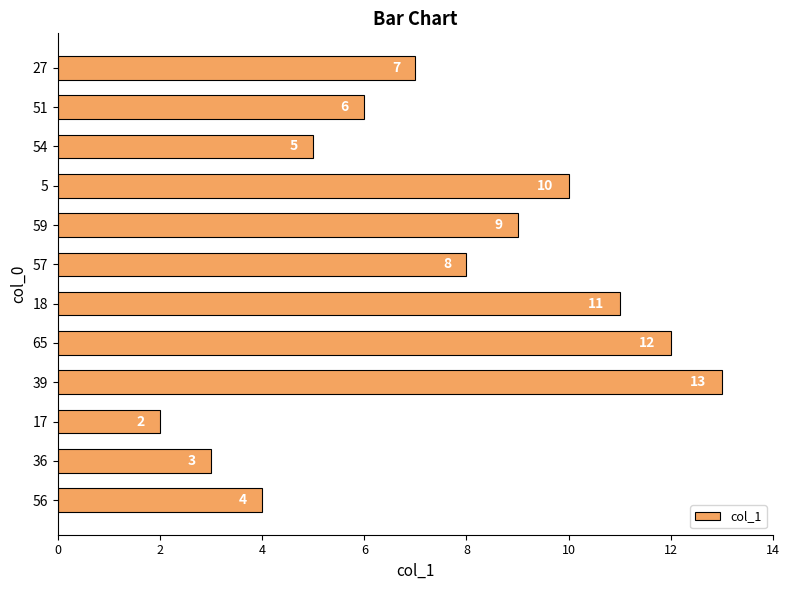

True or false: the data shows 8 at 54.

False